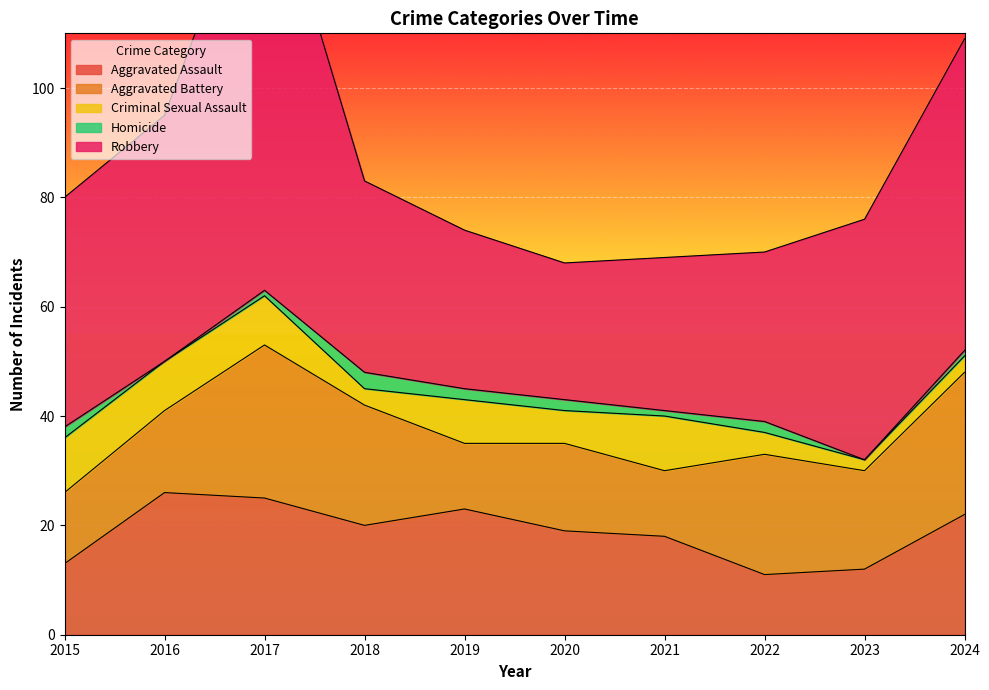

How many distinct data groups are displayed?

5